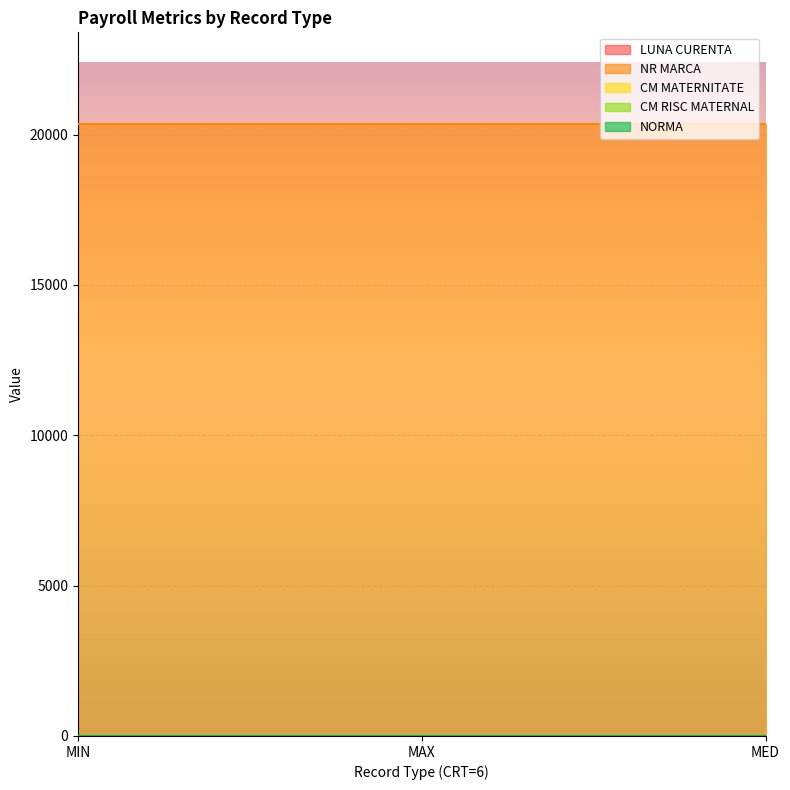

Reading right to left, list all the values displayed in this chart.

LUNA CURENTA: MED=6	MAX=6	MIN=6
NR MARCA: MED=20346	MAX=20346	MIN=20346
CM MATERNITATE: MED=0	MAX=0	MIN=0
CM RISC MATERNAL: MED=0	MAX=0	MIN=0
NORMA: MED=8	MAX=8	MIN=8